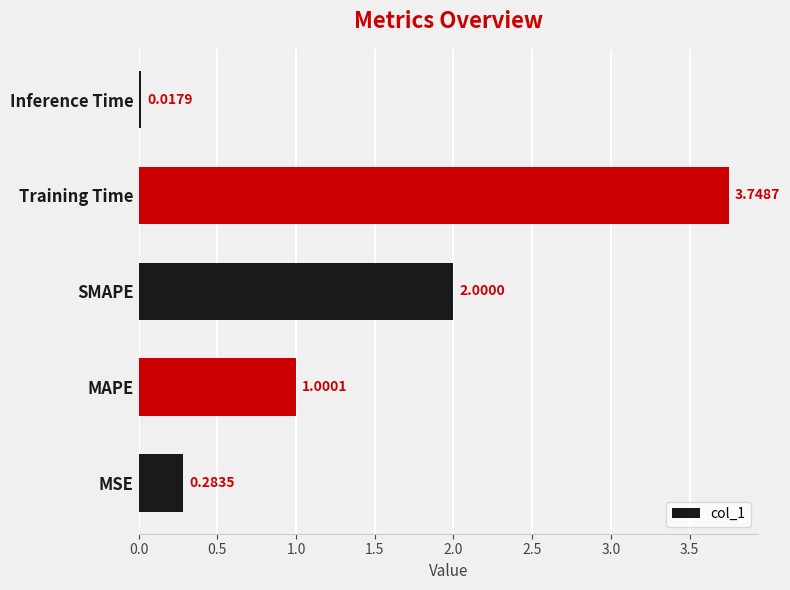

List the labels in order of value, largest first.

Training Time, SMAPE, MAPE, MSE, Inference Time